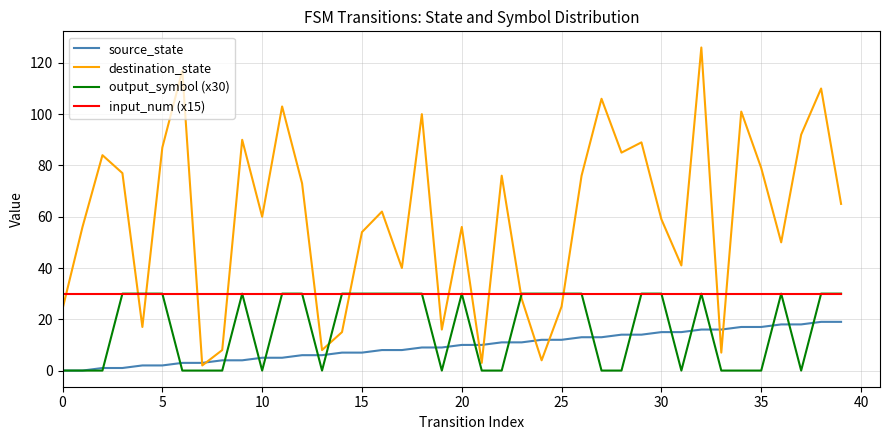

At how many categories does at least one series exceed 1?

40